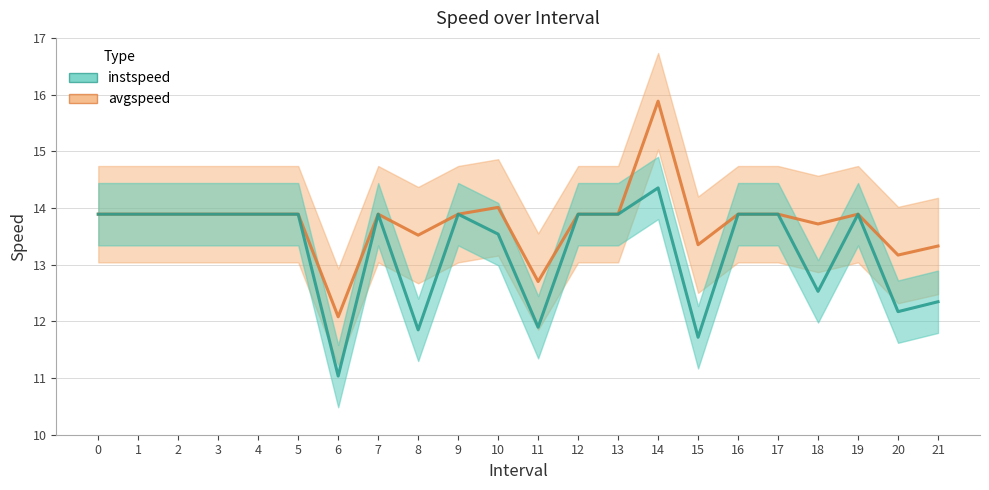

How many data points in instspeed are above 13?

15